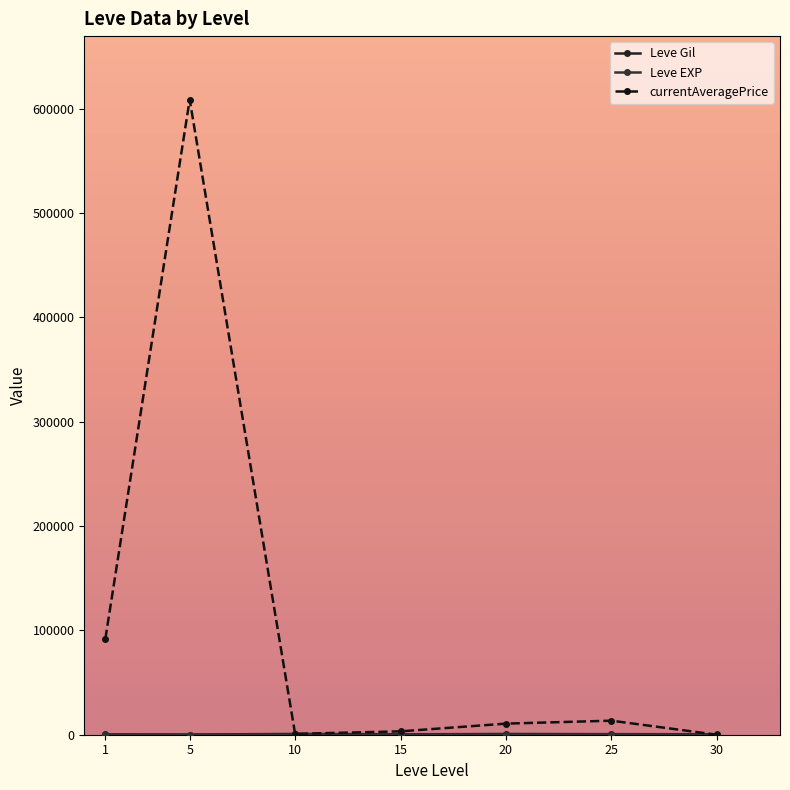

Where does the Leve Gil series first go above 452?

10